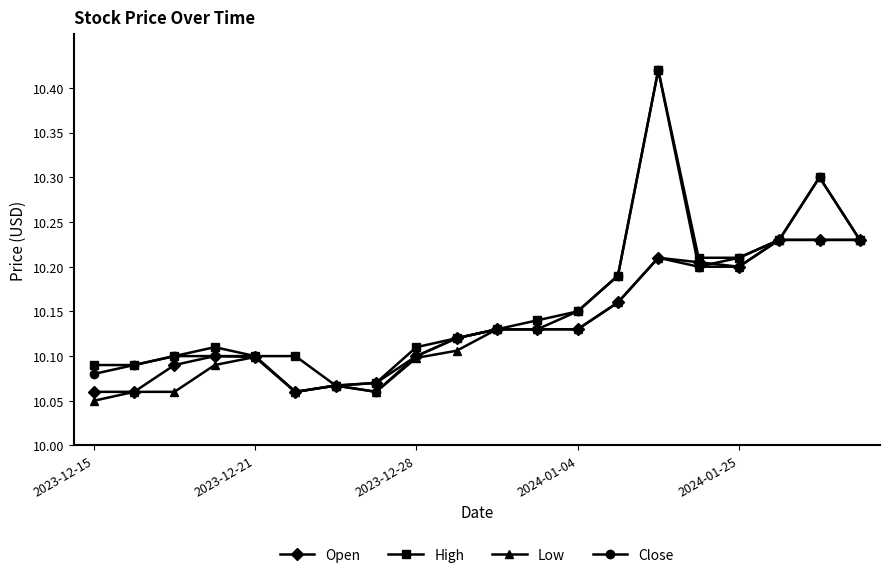

Which series has the widest spread of values?

Close